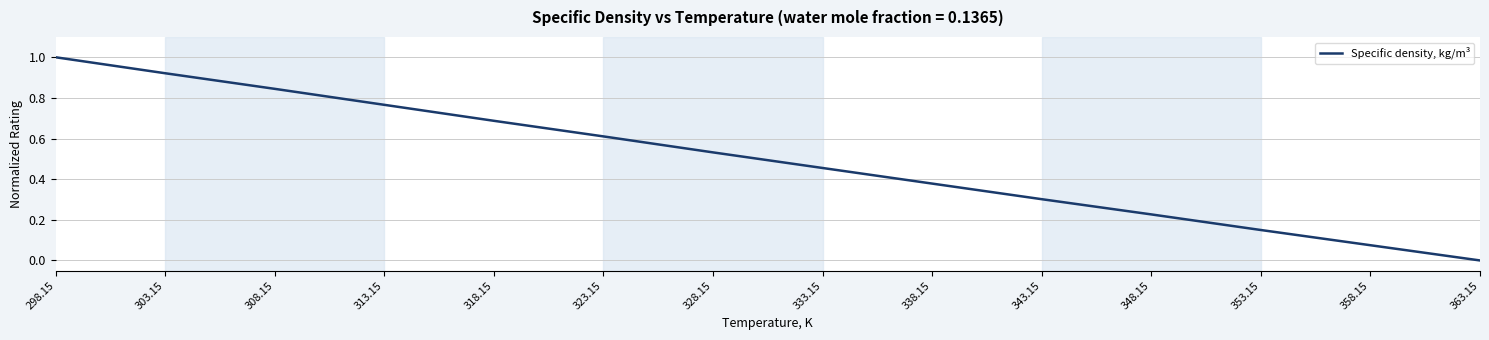

What is the difference between the maximum and minimum values?

1.0